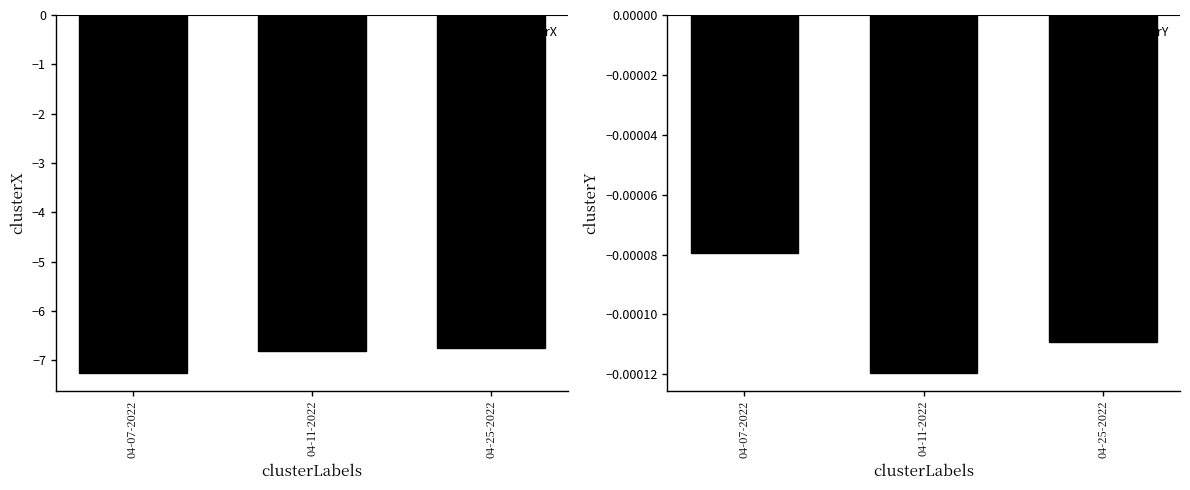

True or false: clusterY has a value of -0.0 at 04-07-2022.

True